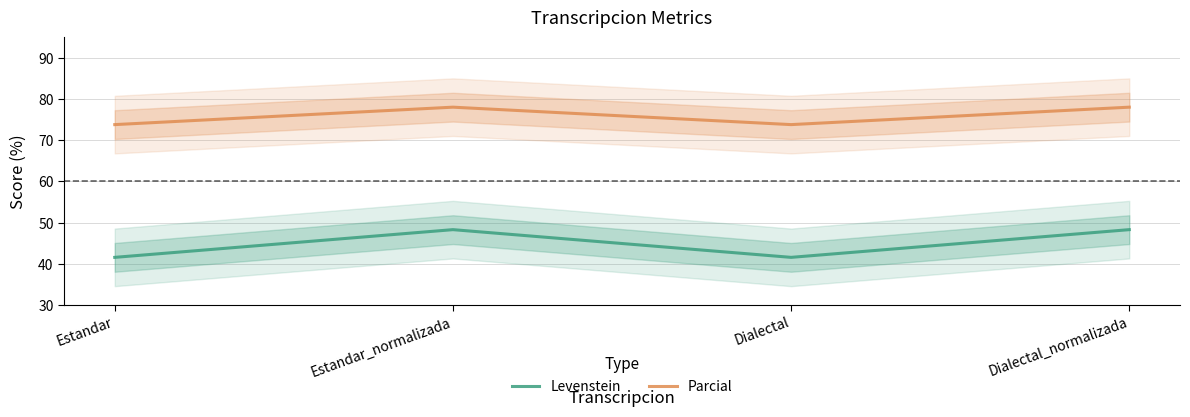

Reading left to right, transcribe all the data shown in this chart.

Levenstein: Estandar=41.5	Estandar_normalizada=48.3	Dialectal=41.5	Dialectal_normalizada=48.3
Parcial: Estandar=73.8	Estandar_normalizada=78.0	Dialectal=73.8	Dialectal_normalizada=78.0